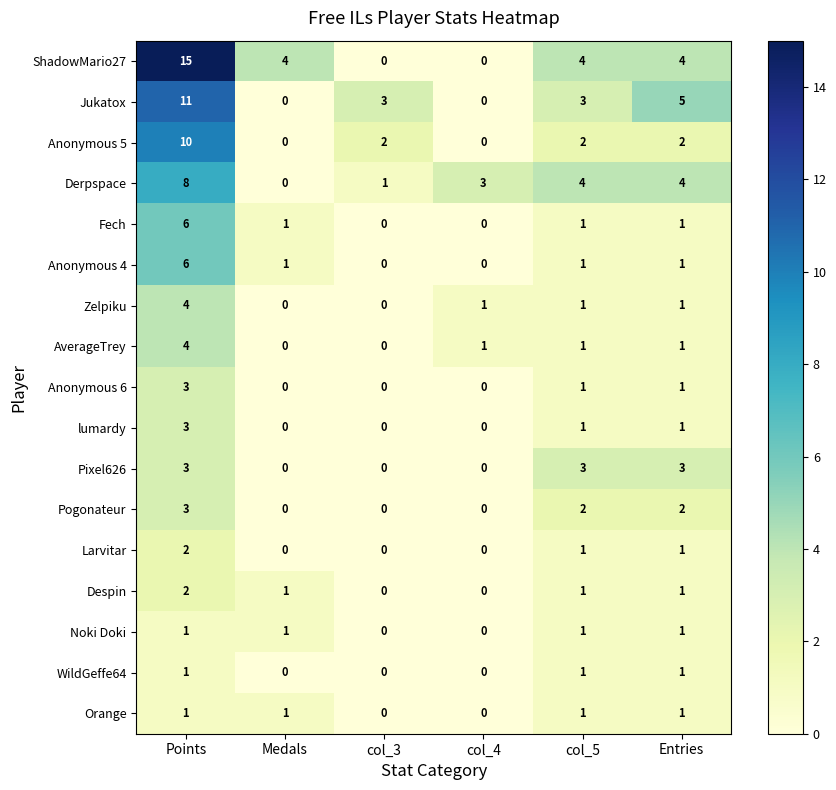

Which series has the largest range (max minus min)?

ShadowMario27